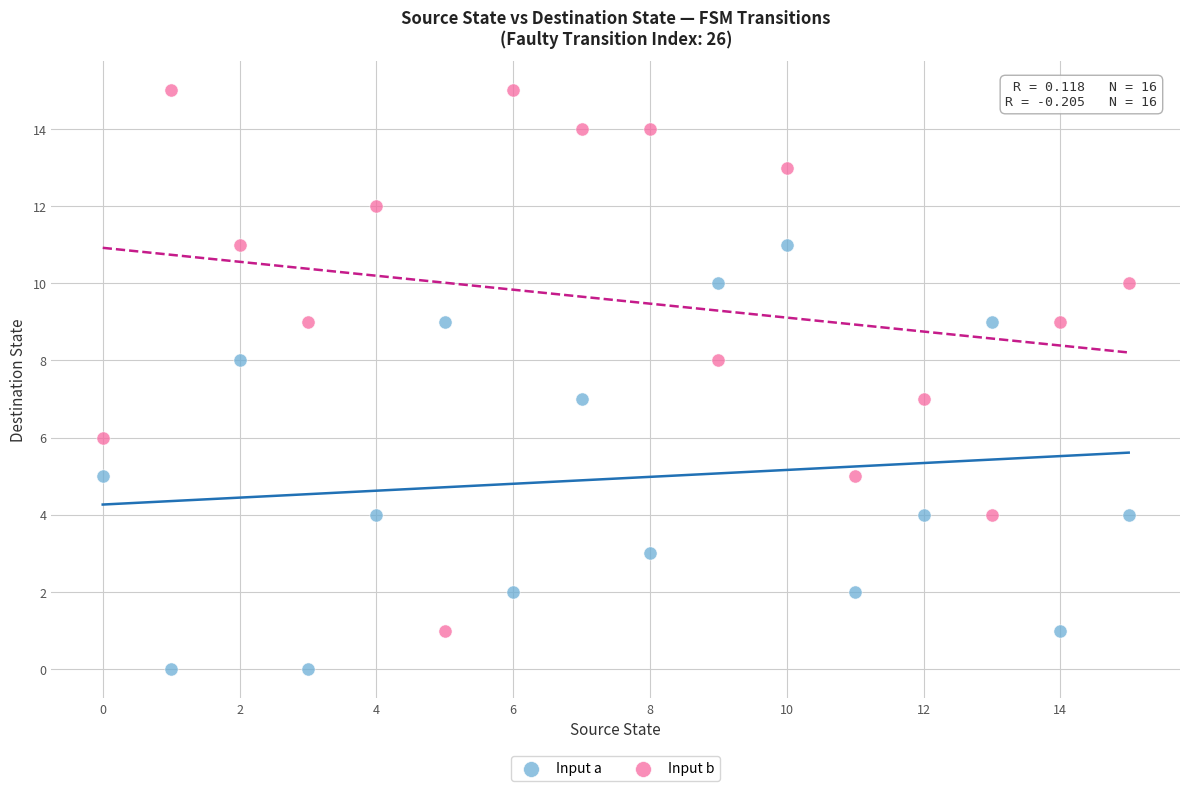

Which series reaches the minimum Y coordinate?

Input a